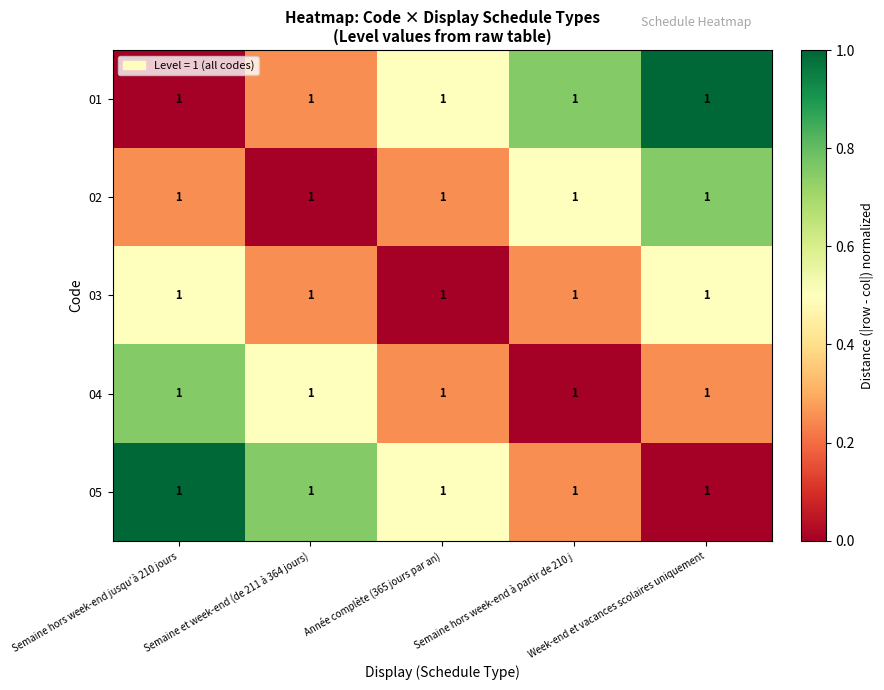

Which series has the widest spread of values?

01